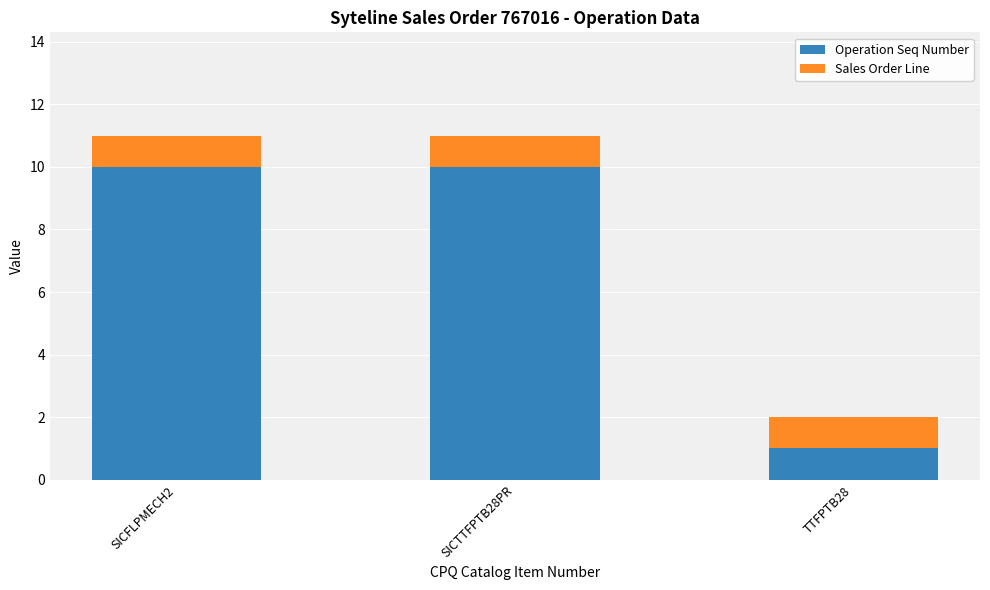

What is the difference between the Operation Seq Number values at SICTTFPTB28PR and TTFPTB28?

9